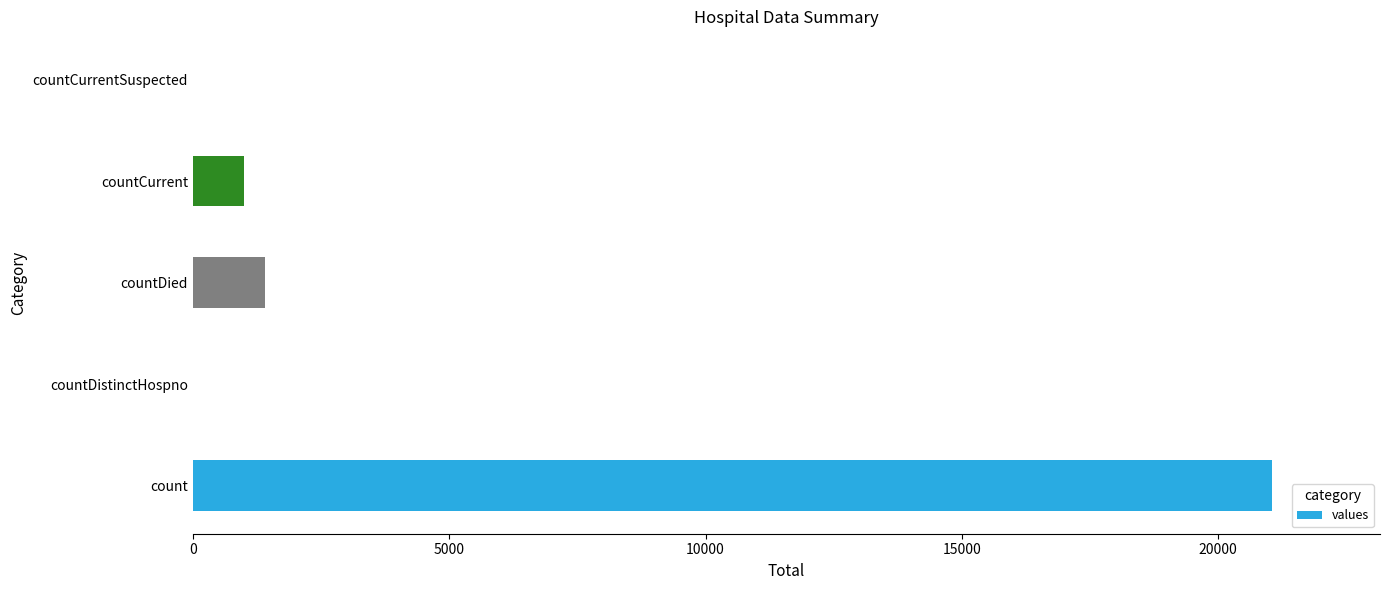

What is the change in value from countDied to countCurrentSuspected?

-1405